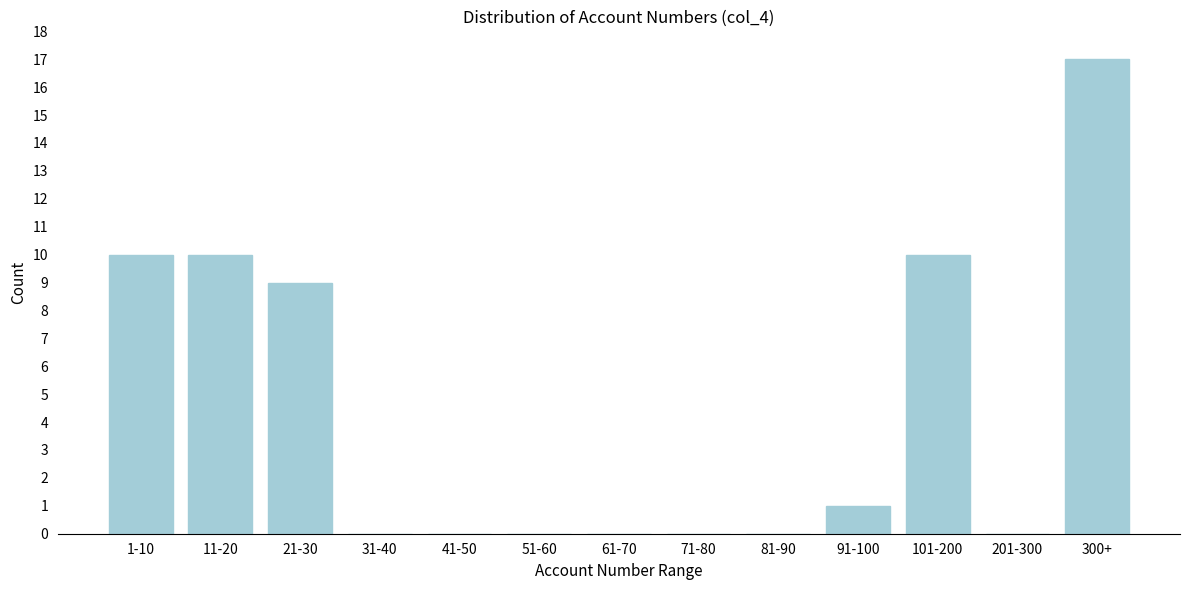

Reading right to left, list all the values displayed in this chart.

300+=17	201-300=0	101-200=10	91-100=1	81-90=0	71-80=0	61-70=0	51-60=0	41-50=0	31-40=0	21-30=9	11-20=10	1-10=10